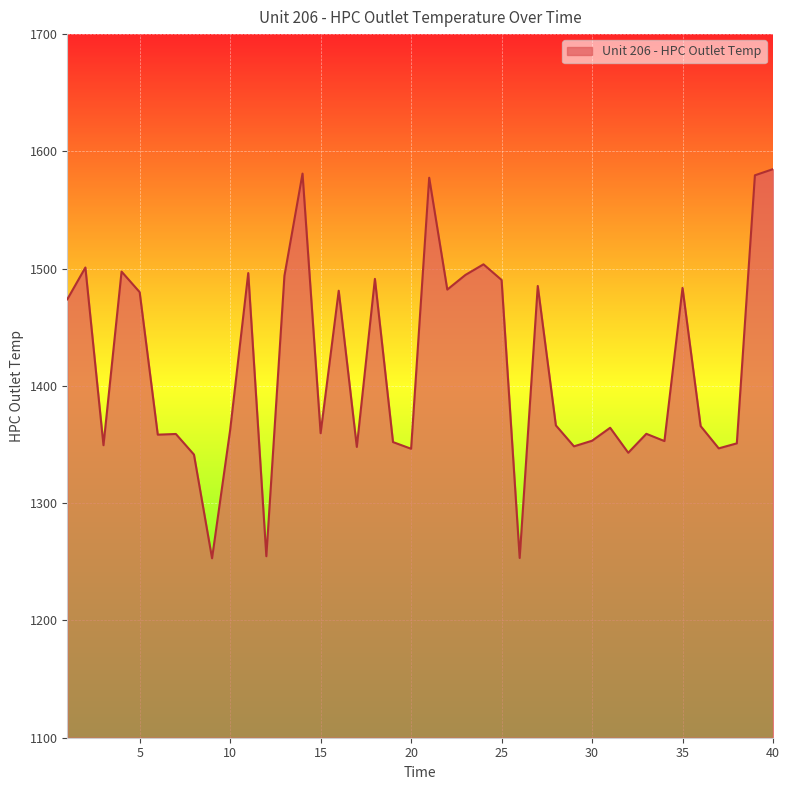

How many lines are shown in the chart?

1